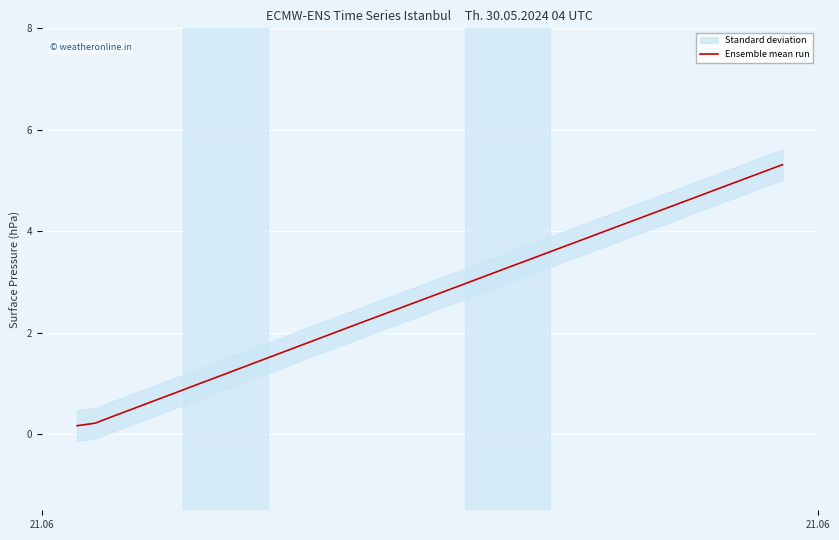

What is the difference between the maximum and minimum values?

5.1